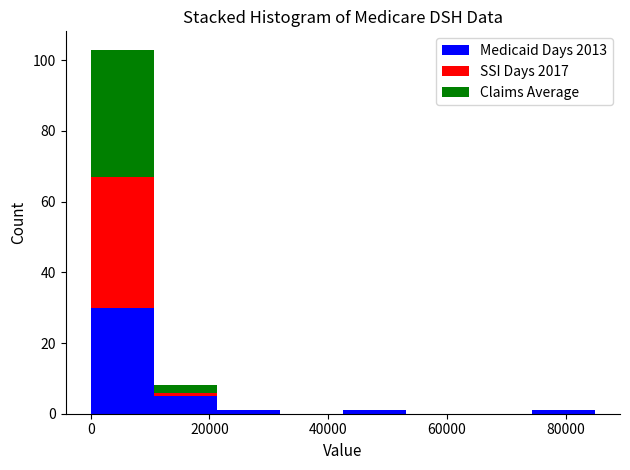

Reading left to right, list every stacked bar in this chart as the range it spans on the x-axis followed by its total height. Neither the bar edges nor the heights are printed on the chart, so give them approximately, as read against the axes.

0 to 10000: 104
10000 to 22000: 8
22000 to 32000: under 2
32000 to 42000: 0
42000 to 54000: under 2
54000 to 64000: 0
64000 to 74000: 0
74000 to 84000: under 2